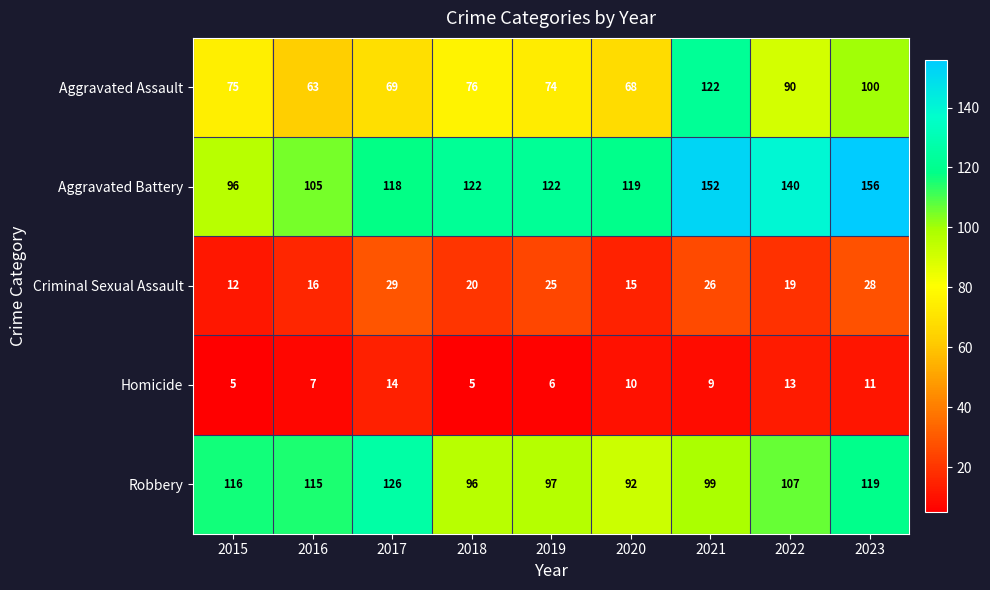

Is the value of Aggravated Assault at 2019 greater than the value of Criminal Sexual Assault at 2019?

Yes